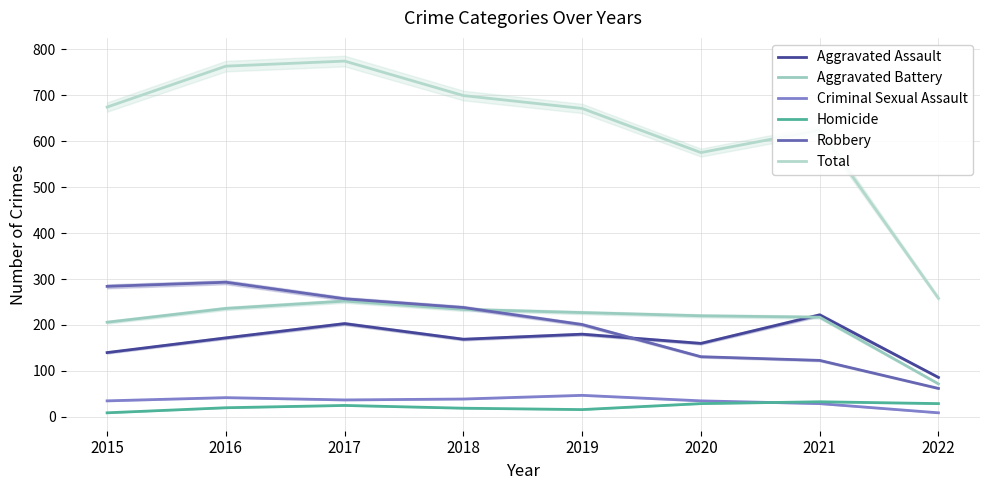

Where does the Homicide series first go above 25?

2020